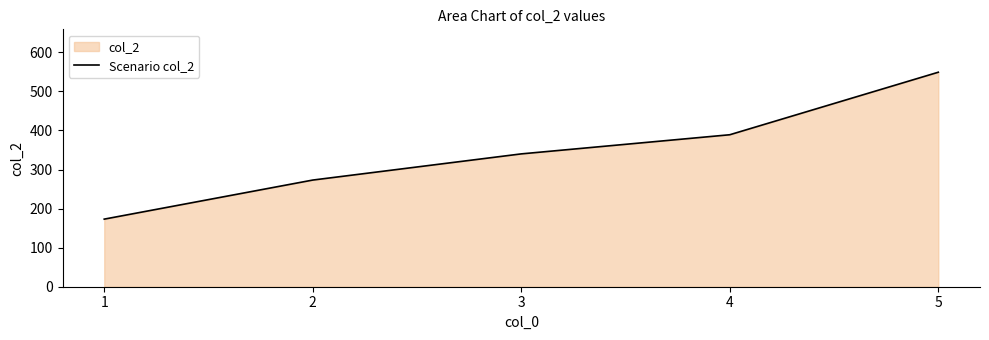

Reading left to right, transcribe all the data shown in this chart.

1=173	2=273	3=340	4=389	5=549